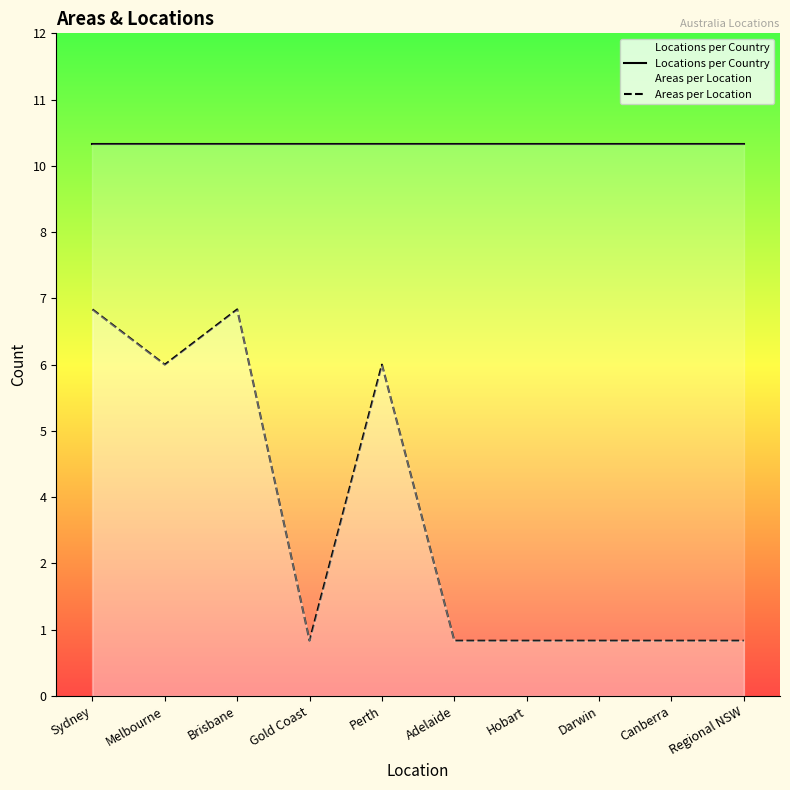

What position from the left is Melbourne?

2